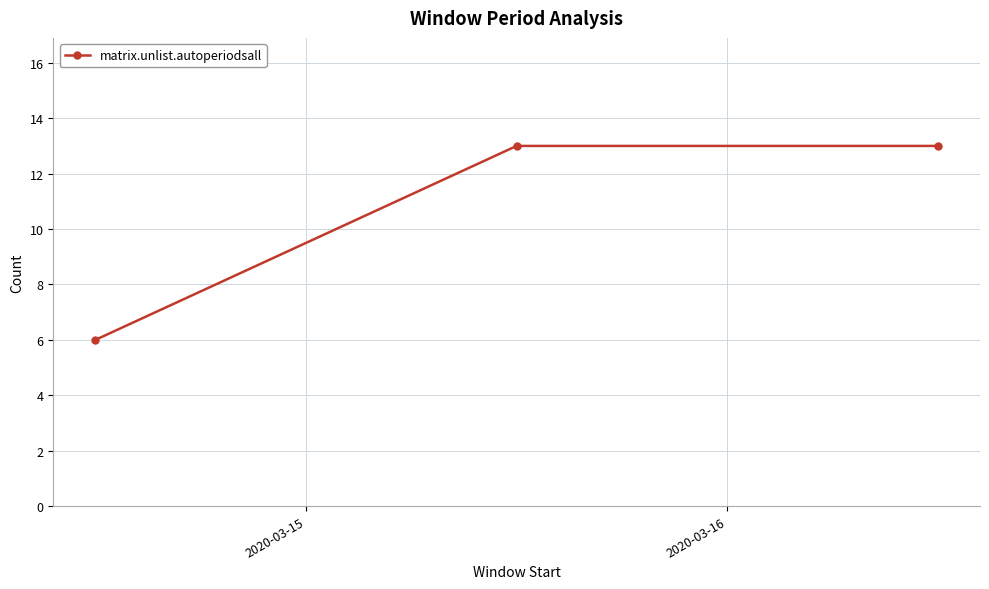

What is the maximum value shown in the chart?

13